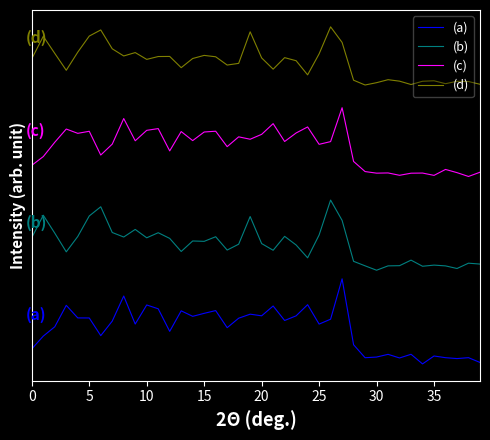

What are all the series names shown in the legend?

(a), (b), (c), (d)